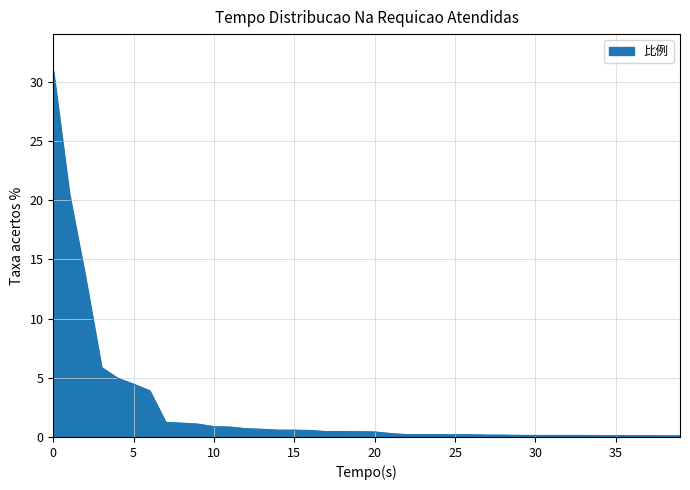

What is the difference between the maximum and minimum values?

30.8